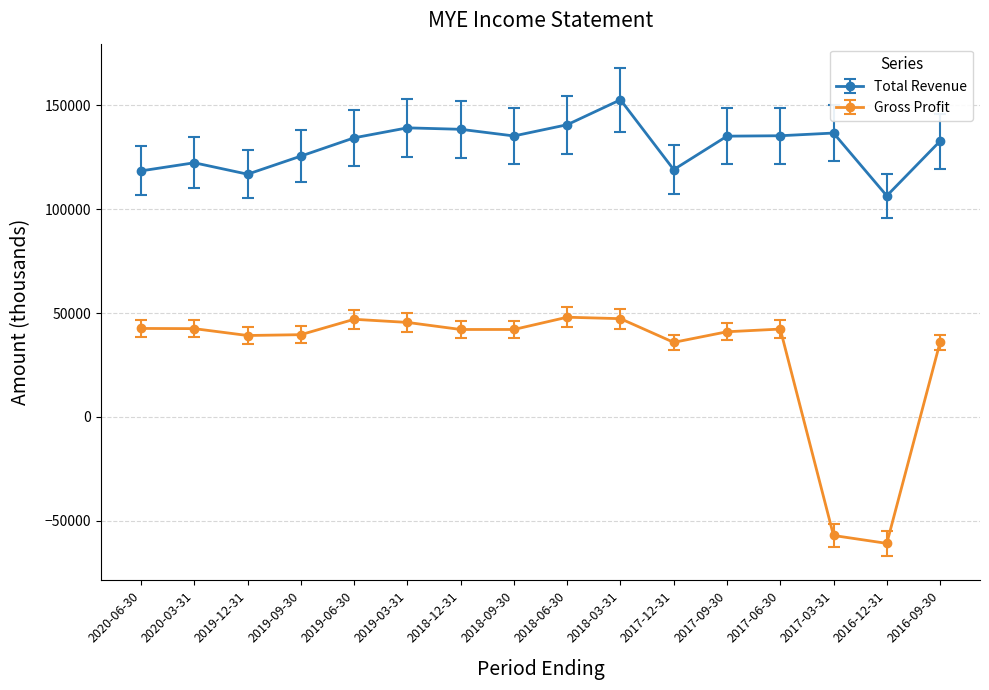

What position from the right is 2018-09-30?

9